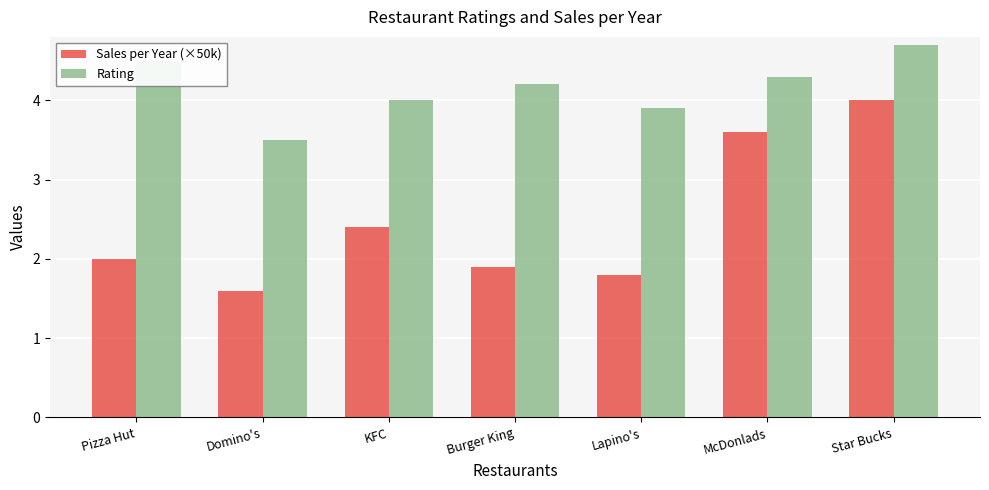

What is the total value across all series at McDonlads?

7.9